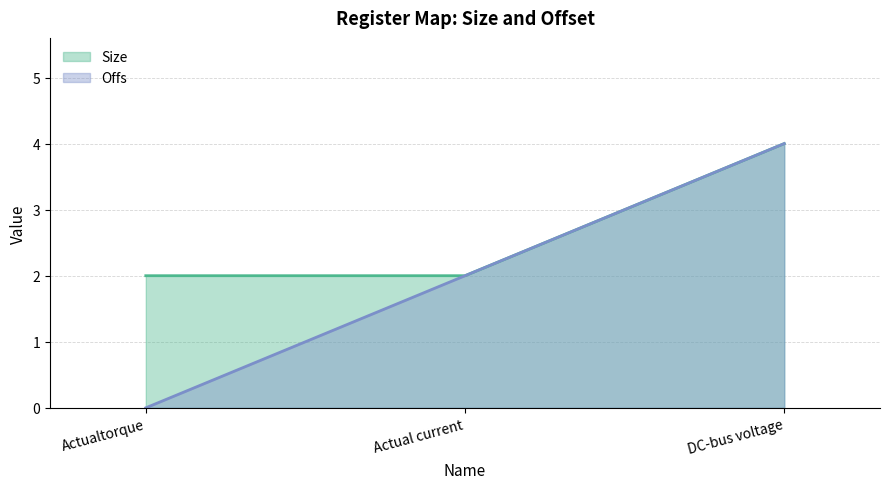

What are all the series names shown in the legend?

Size, Offs